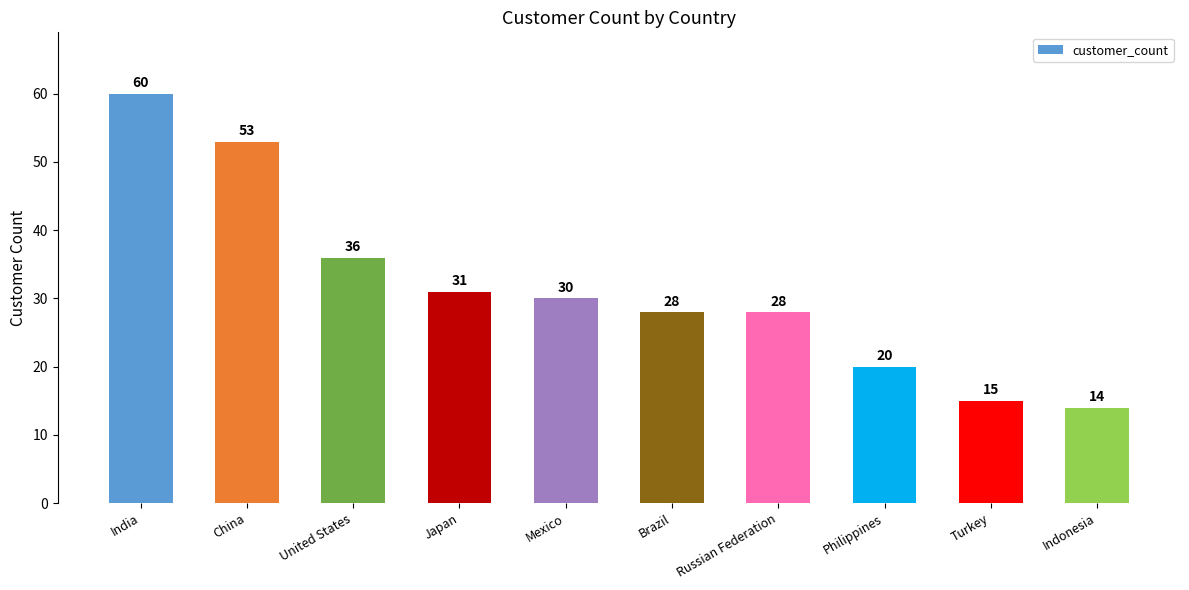

Which has a higher value, Indonesia or China?

China